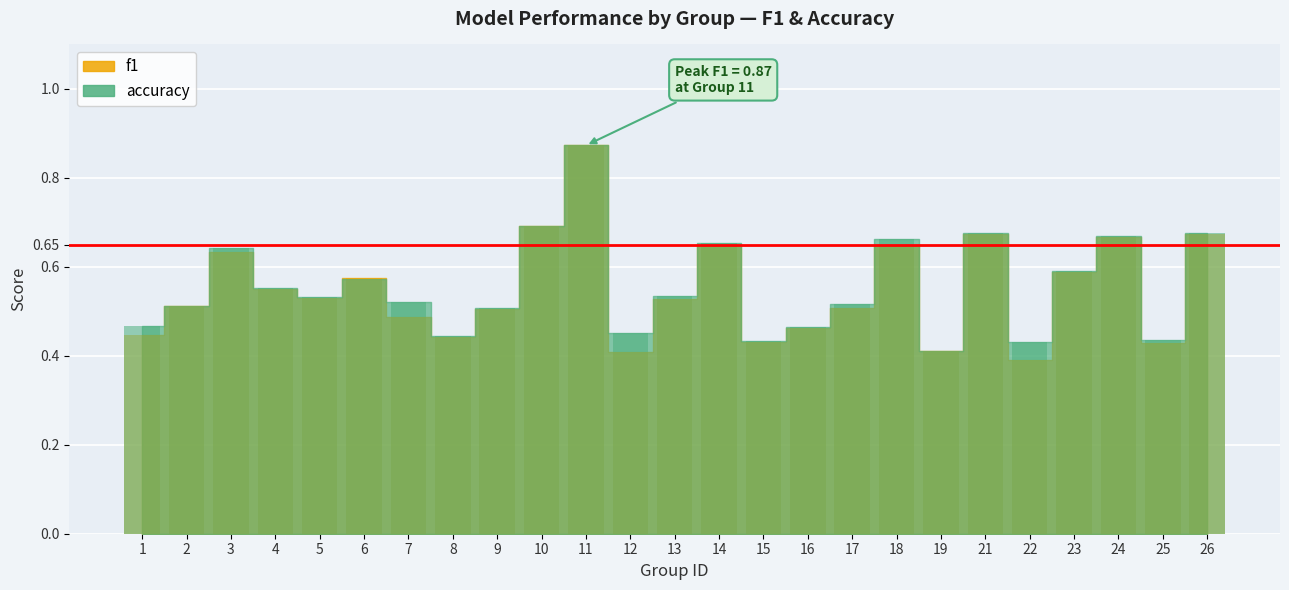

What is the value of the accuracy bar at the 17th from the left?

0.5